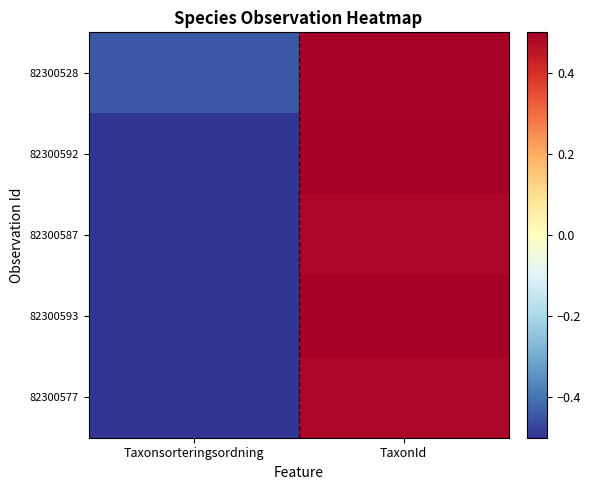

Which series has the largest total across all categories?

82300528